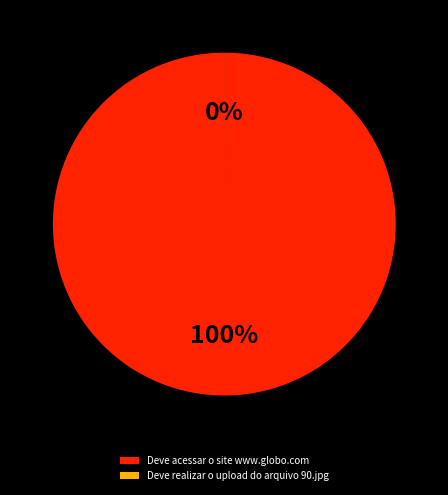

Which has a higher value, Deve realizar o upload do arquivo 90.jpg or Deve acessar o site www.globo.com?

Deve acessar o site www.globo.com